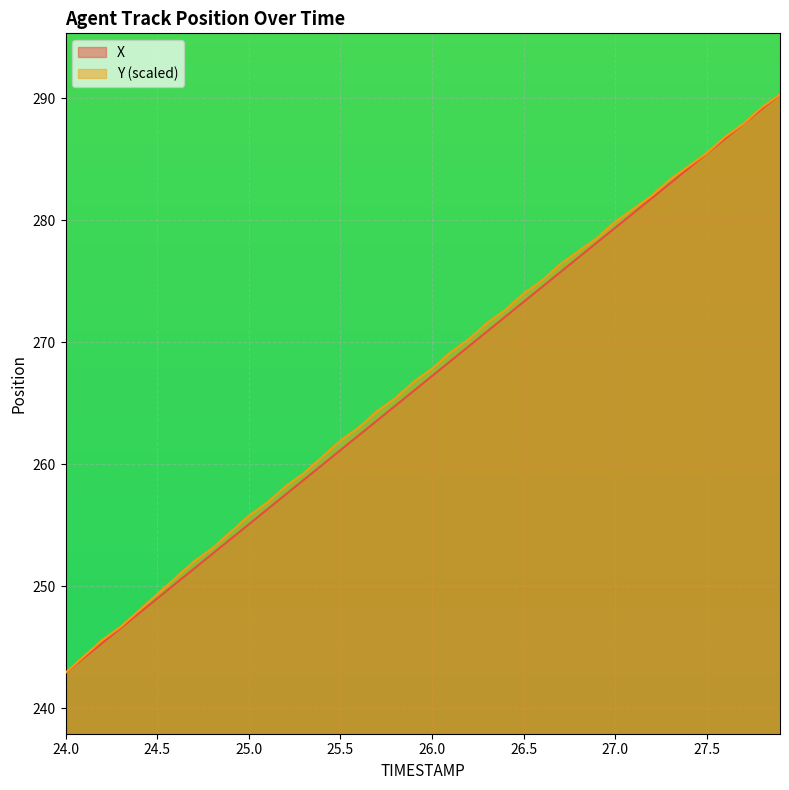

True or false: X and Y intersect in this chart.

False